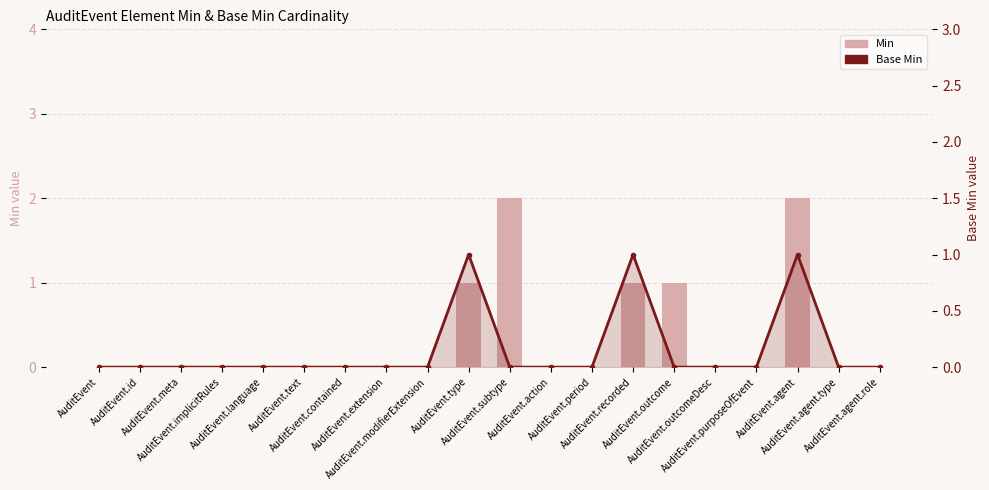

List the series in order of their peak value, highest first.

Min, Base Min